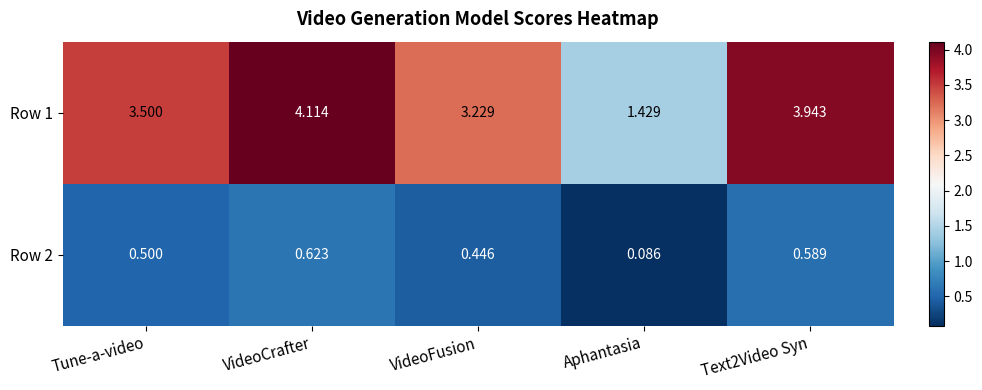

At which label does Row 1 first exceed 3?

Tune-a-video